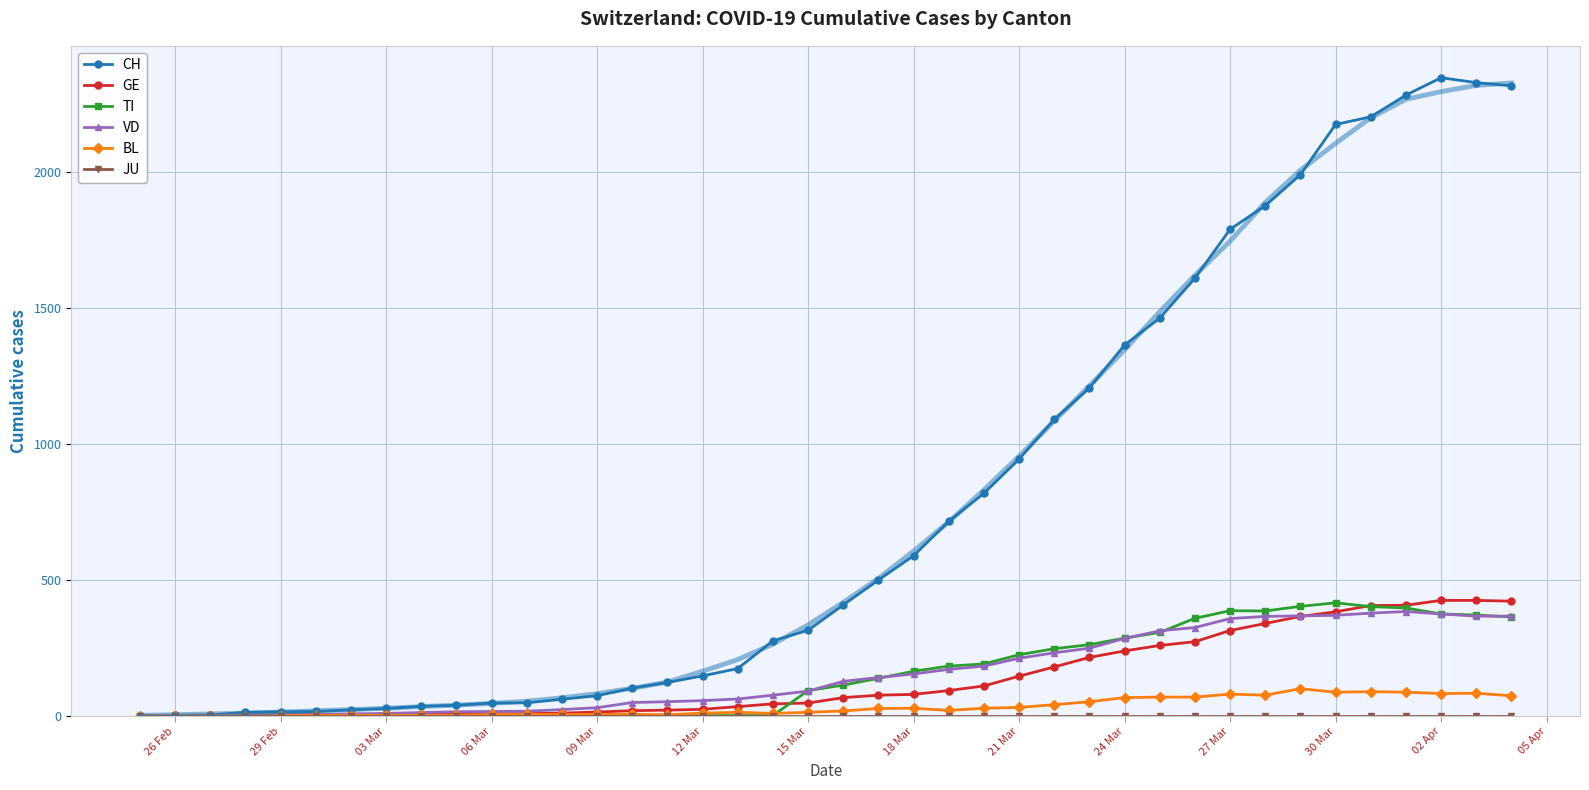

True or false: VD and CH cross at least once.

False